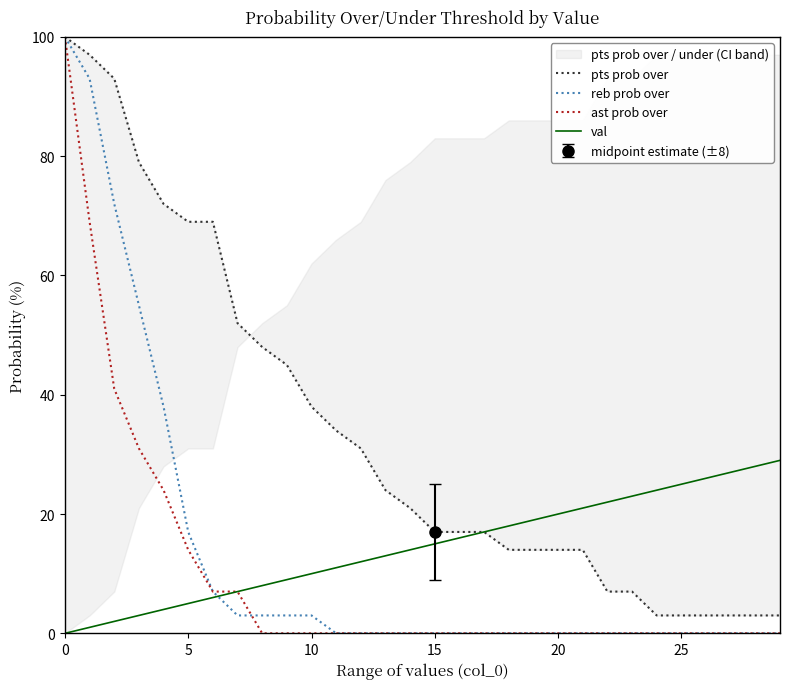

True or false: val and ast prob over intersect in this chart.

False